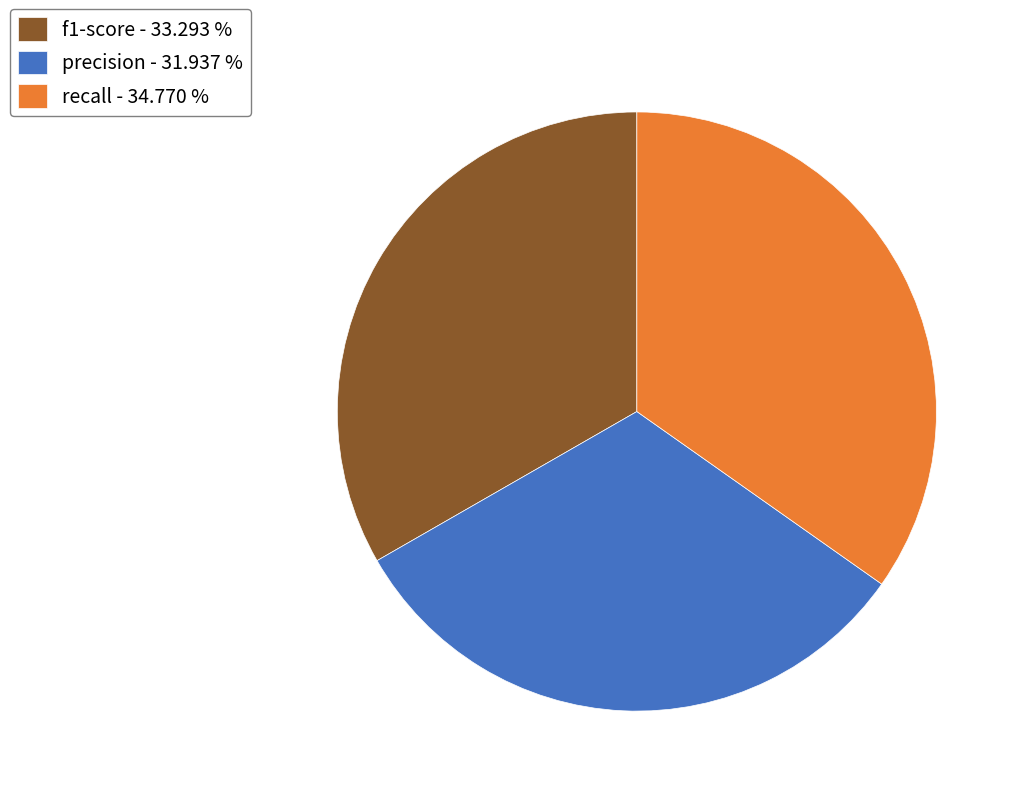

Is the sum of recall - 34.770 % and precision - 31.937 % greater than half?

Yes